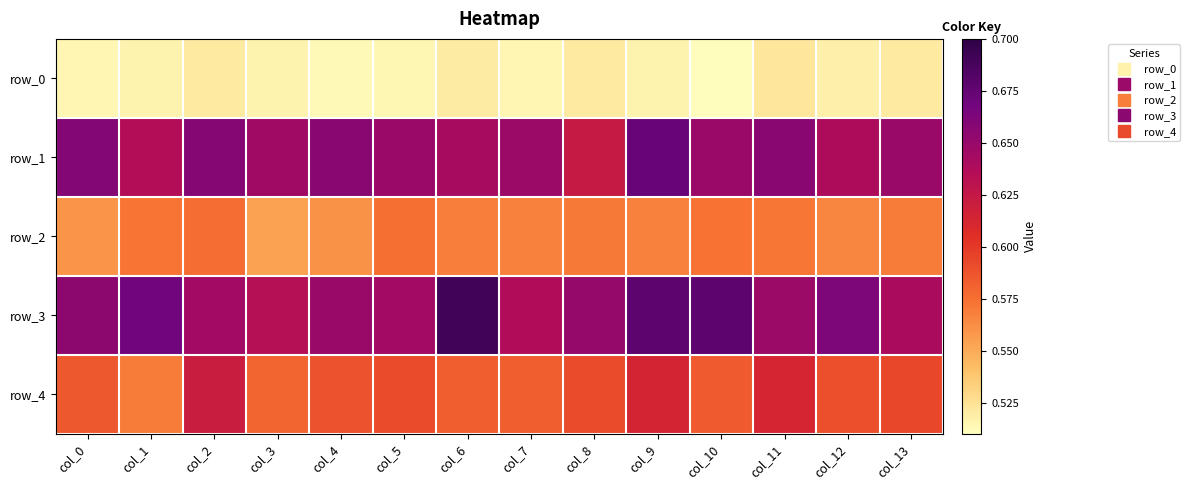

Rank the categories by row_4 value from highest to lowest.

col_2, col_9, col_11, col_13, col_8, col_5, col_12, col_4, col_0, col_10, col_7, col_6, col_3, col_1